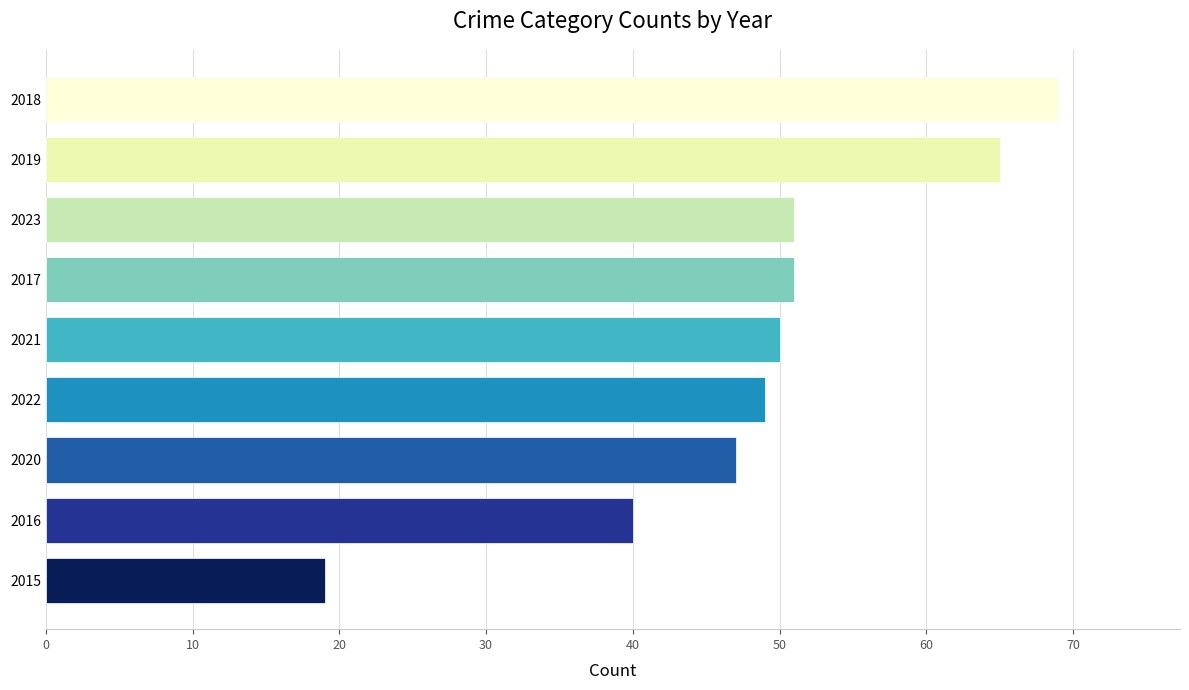

What is the minimum value shown in the chart?

19